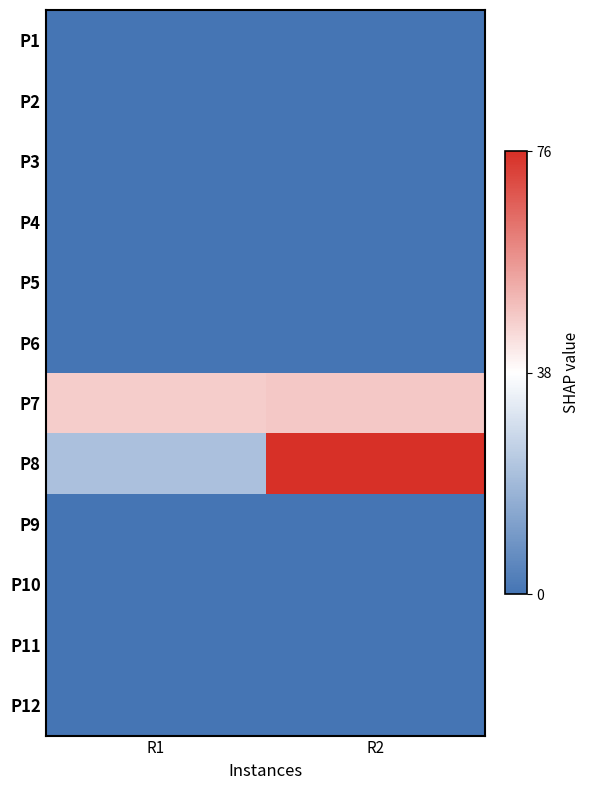

Reading left to right, extract all data points from this chart.

P1: R1=0	R2=0
P2: R1=0	R2=0
P3: R1=0	R2=0
P4: R1=0	R2=0
P5: R1=0	R2=0
P6: R1=0	R2=0
P7: R1=47	R2=48
P8: R1=21	R2=76
P9: R1=0	R2=0
P10: R1=0	R2=0
P11: R1=0	R2=0
P12: R1=0	R2=0